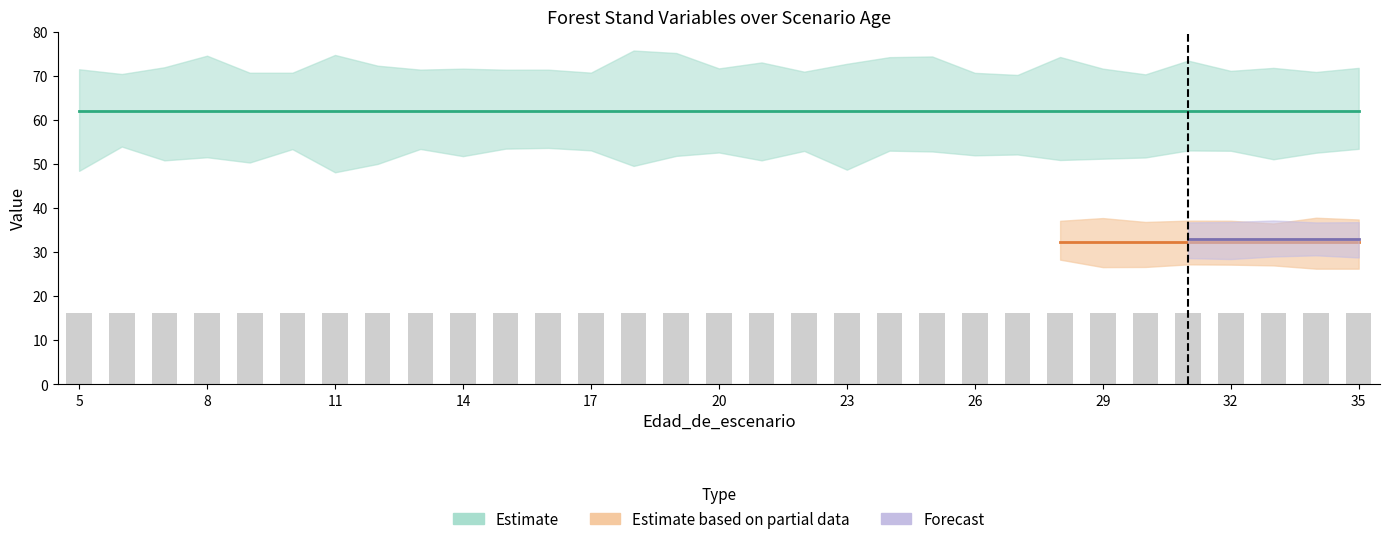

True or false: G has a value of 62.0 at 15.

True